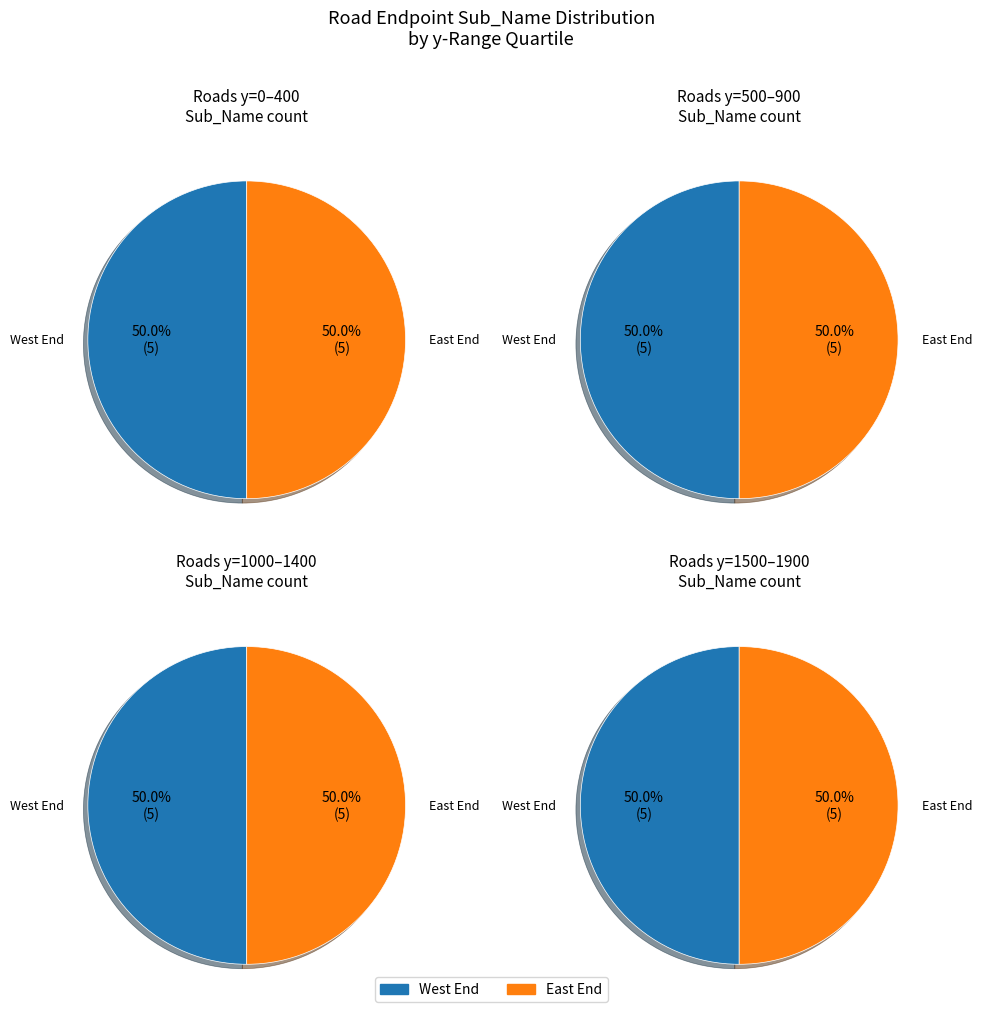

Which category has the biggest portion of the pie?

West End